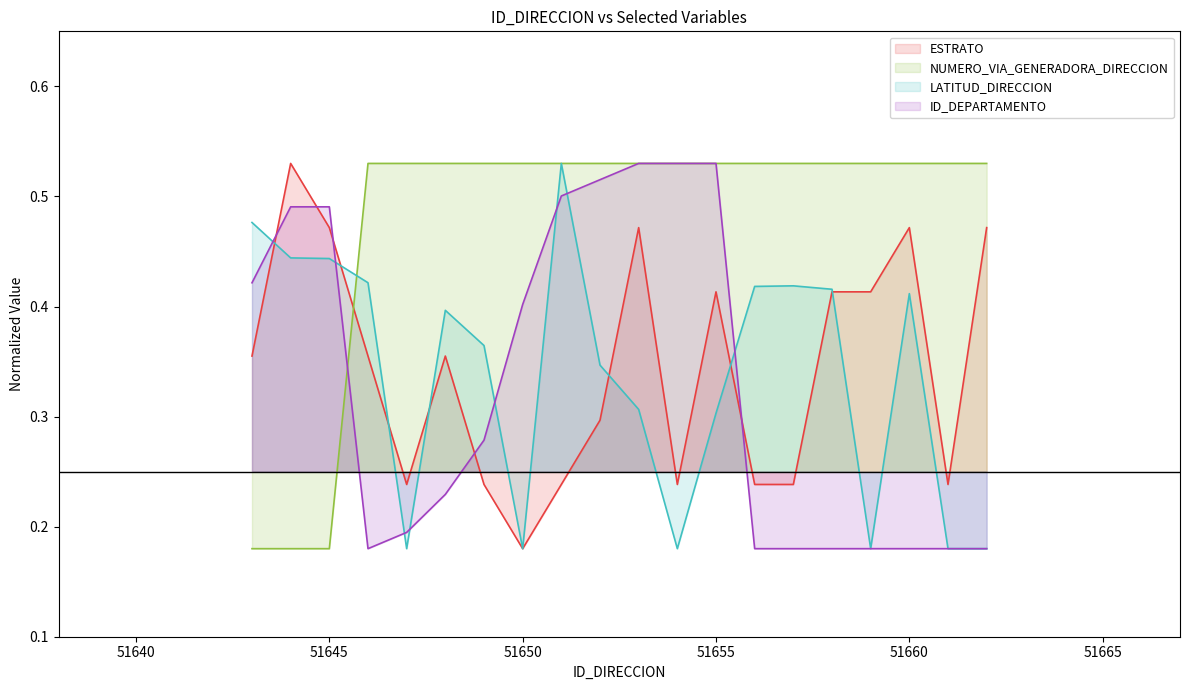

At which category does ID_DEPARTAMENTO reach its first local valley?

51646